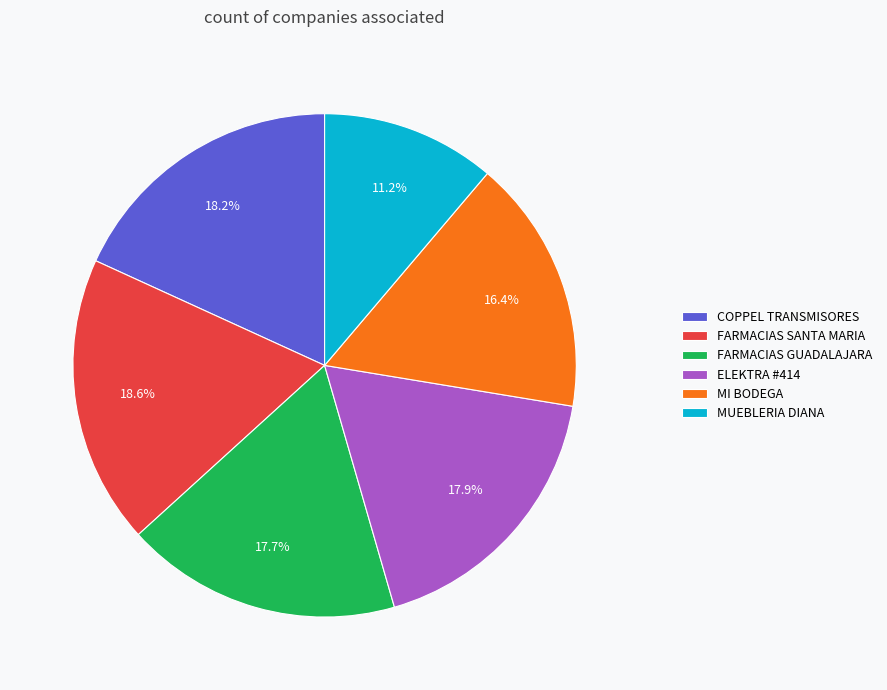

How many segments does this pie chart have?

6